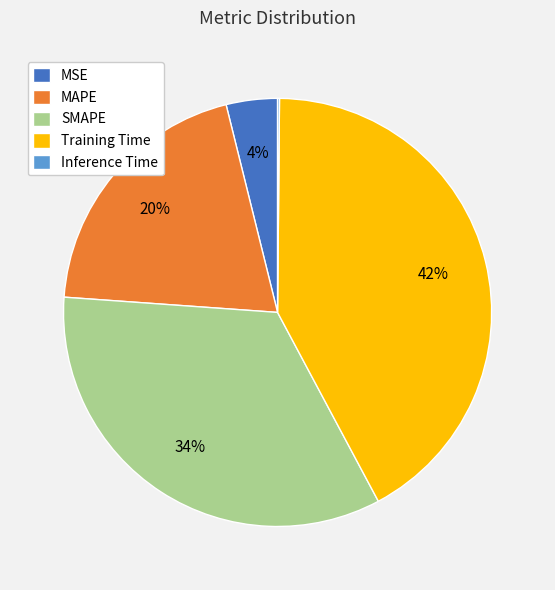

Is there any slice that represents more than half of the pie?

No